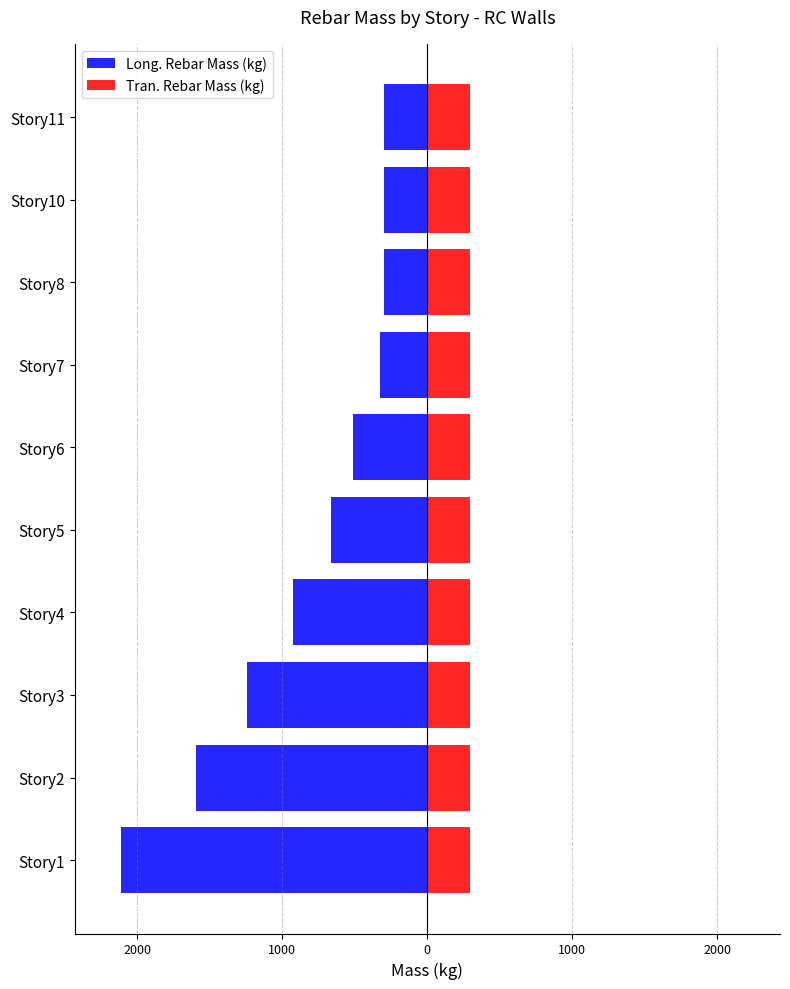

How many bars are there in total?

20